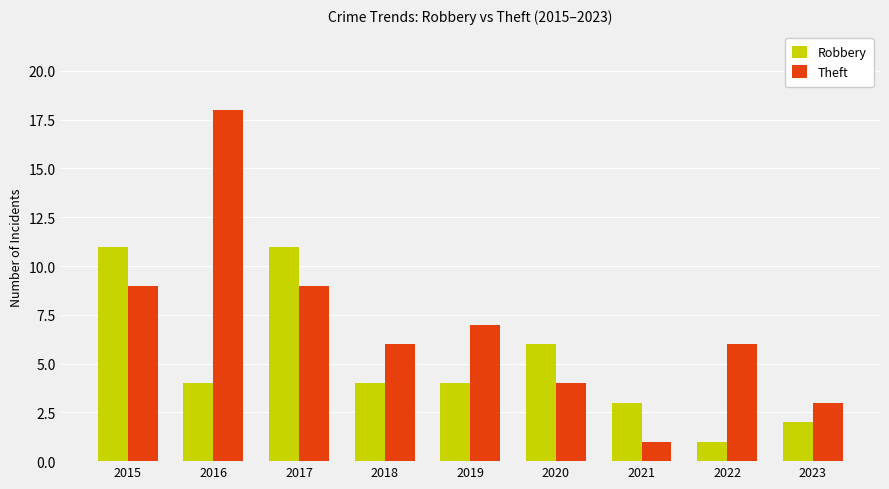

List the series in order of their overall mean, lowest first.

Robbery, Theft